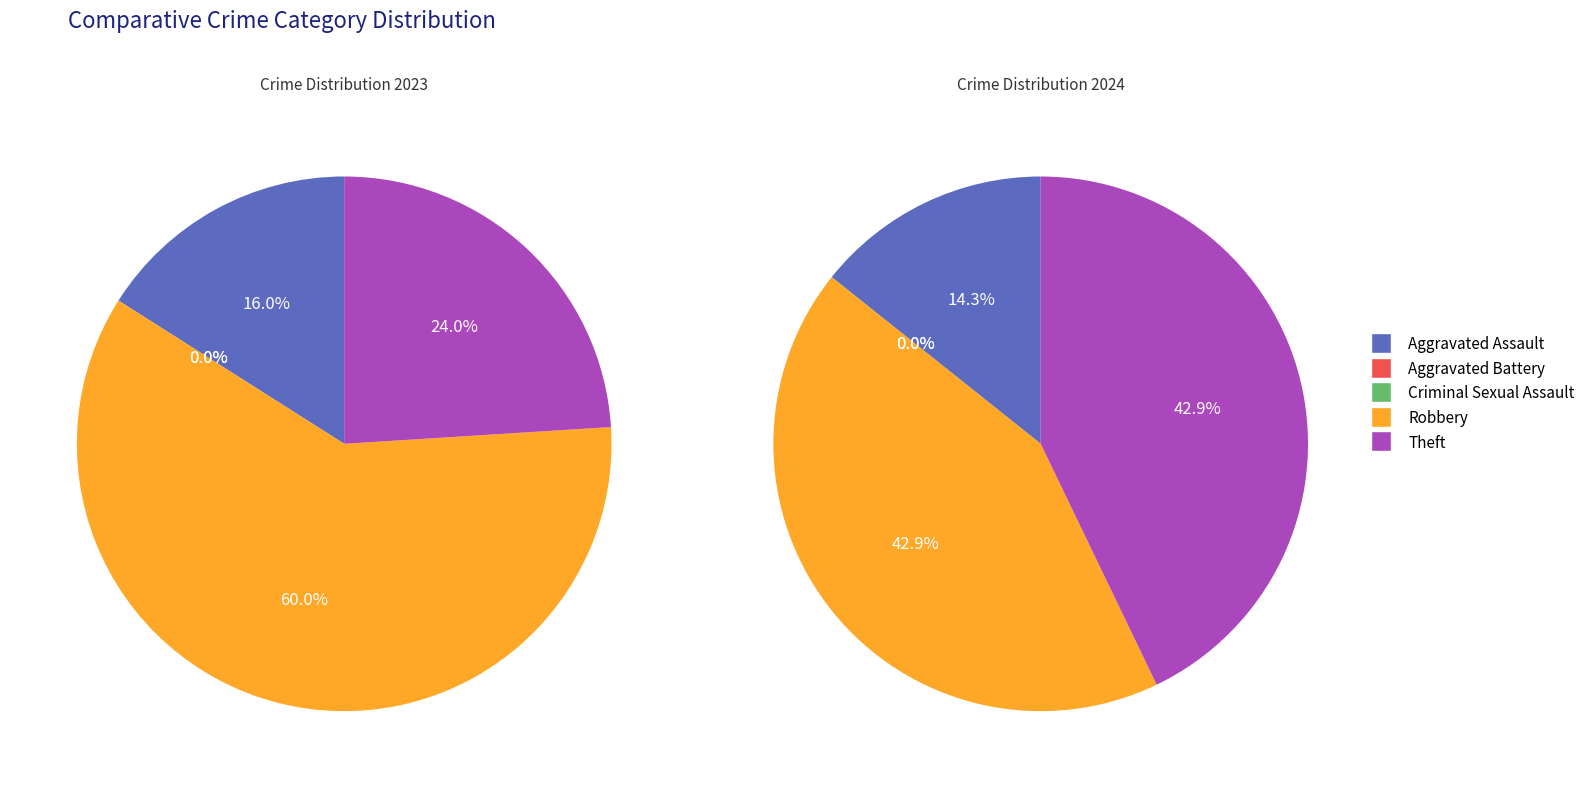

Rank the series by their average value, from highest to lowest.

values_2023, values_2024